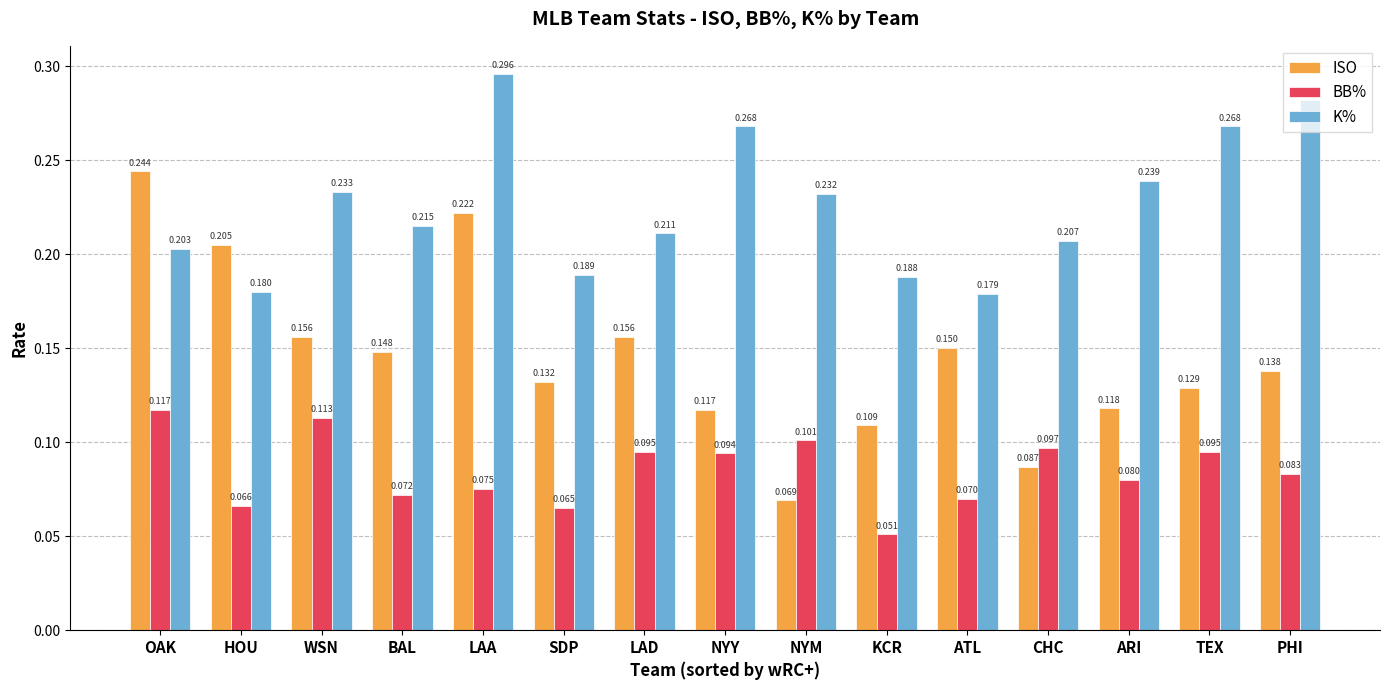

Which series has the largest total across all categories?

K%